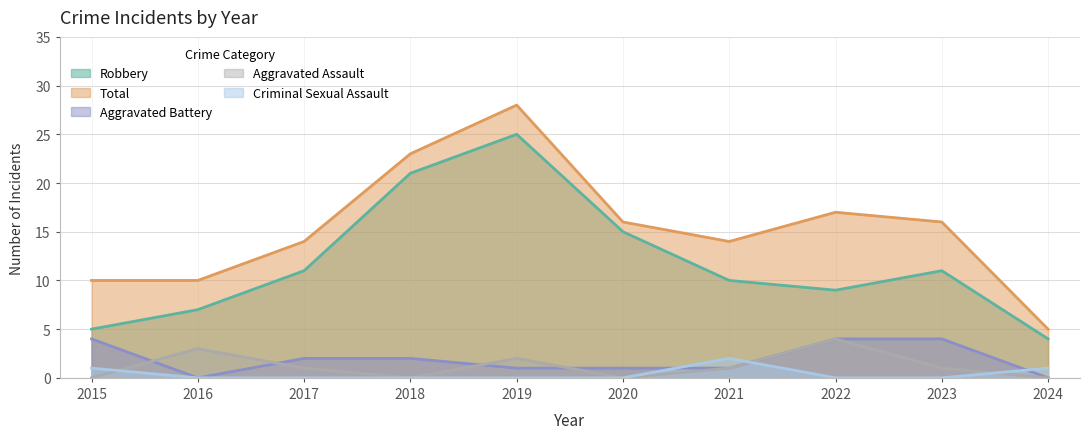

The value of Robbery at 2018 is 21. True or false?

True